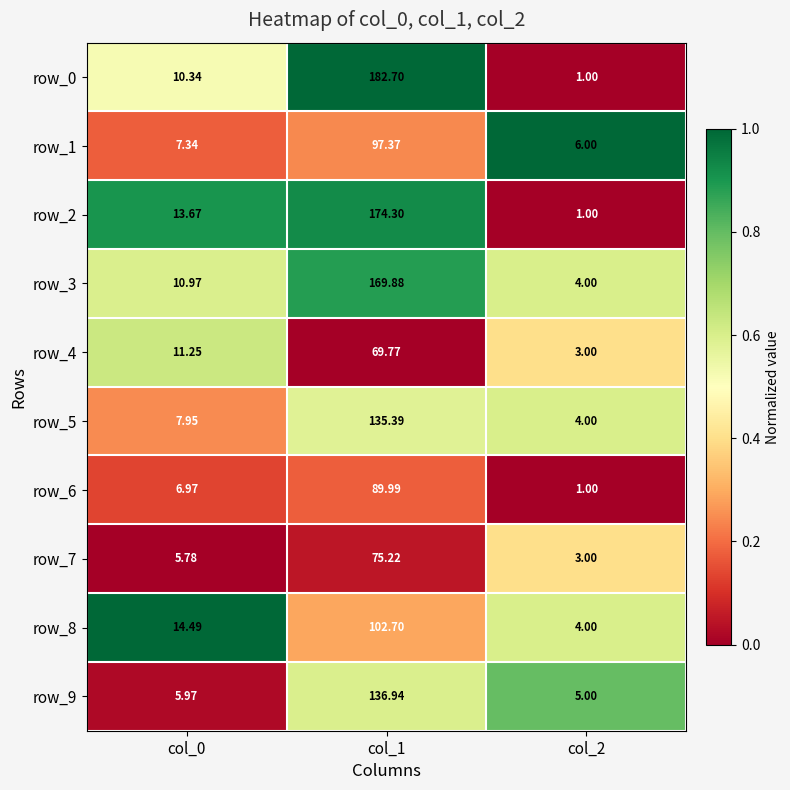

Which category has the highest value in the row_8 series?

col_1